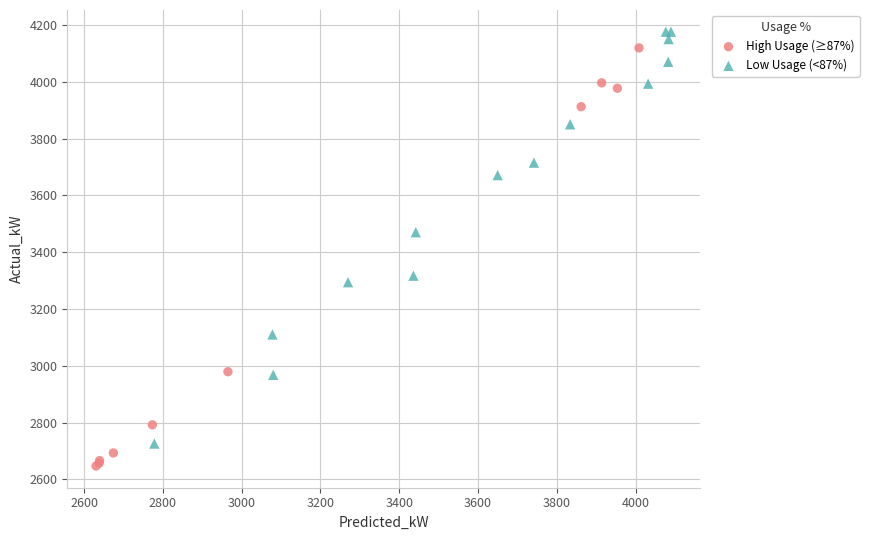

Which series reaches the minimum Y coordinate?

High Usage (≥87%)